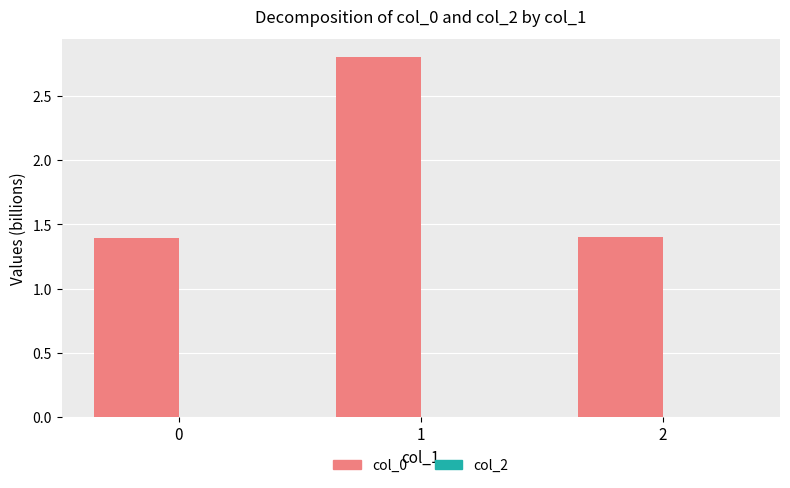

What is the smallest value displayed?

1.4